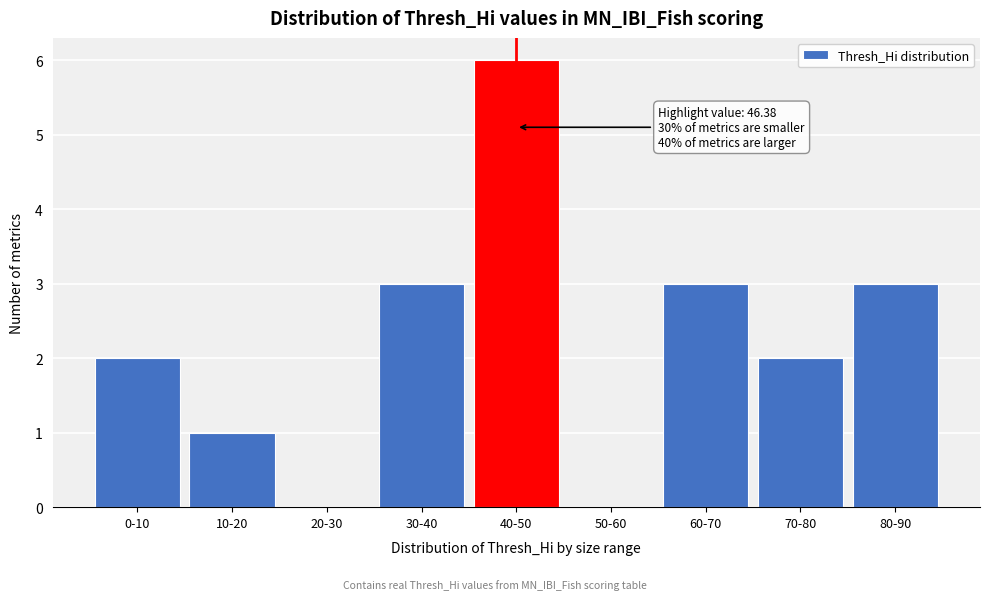

Reading right to left, what are all the values shown in this chart?

80-90=3	70-80=2	60-70=3	50-60=0	40-50=6	30-40=3	20-30=0	10-20=1	0-10=2